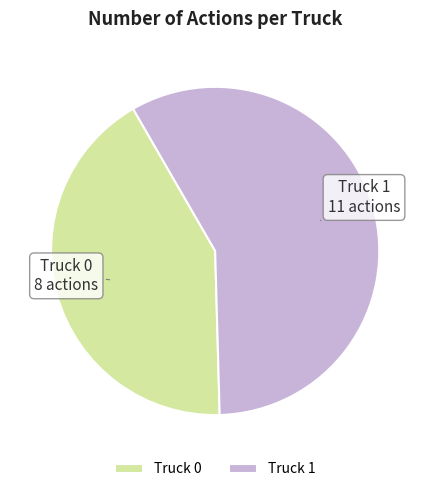

Does any single category account for the majority?

Yes